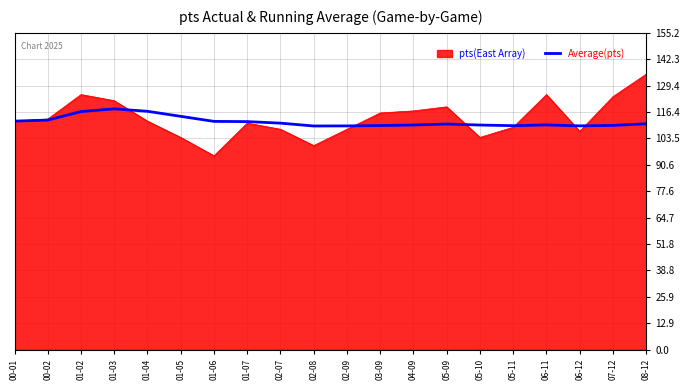

Between 00-01 and 01-06, which series saw the biggest shift?

pts(East Array)